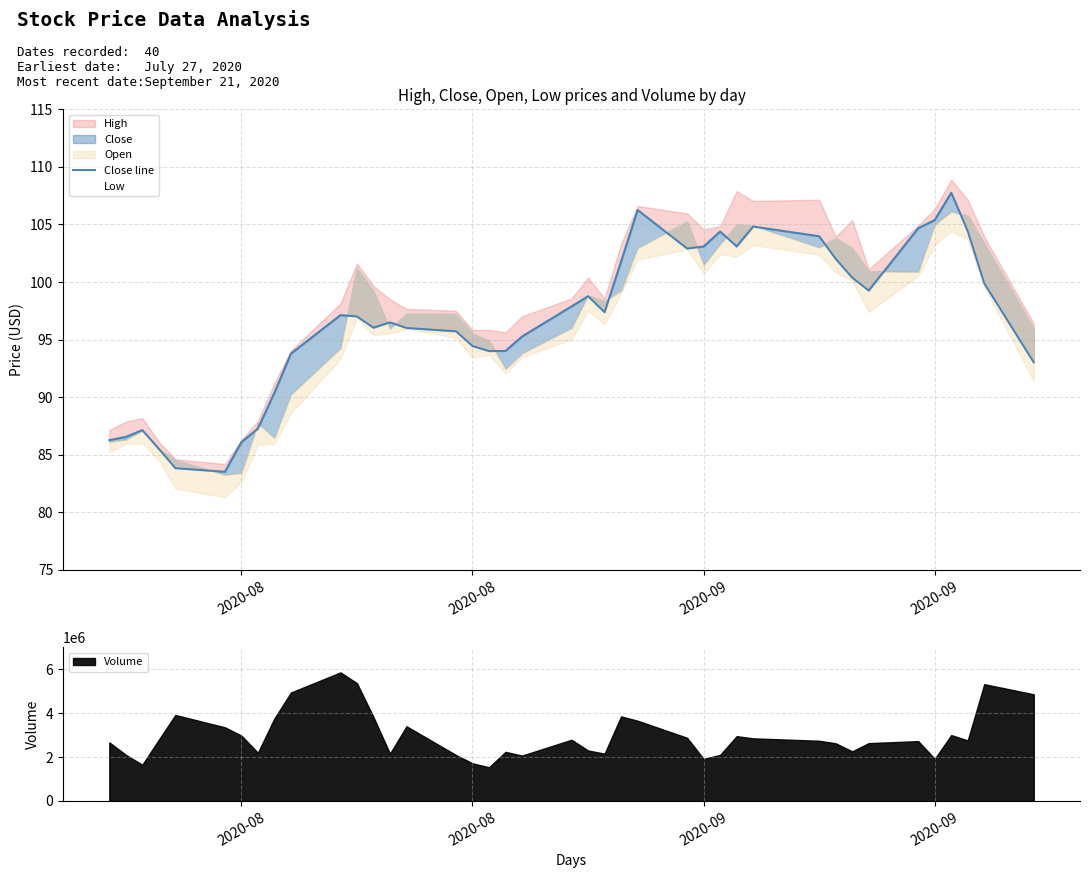

True or false: there are more than 0 points higher than both neighbors.

True